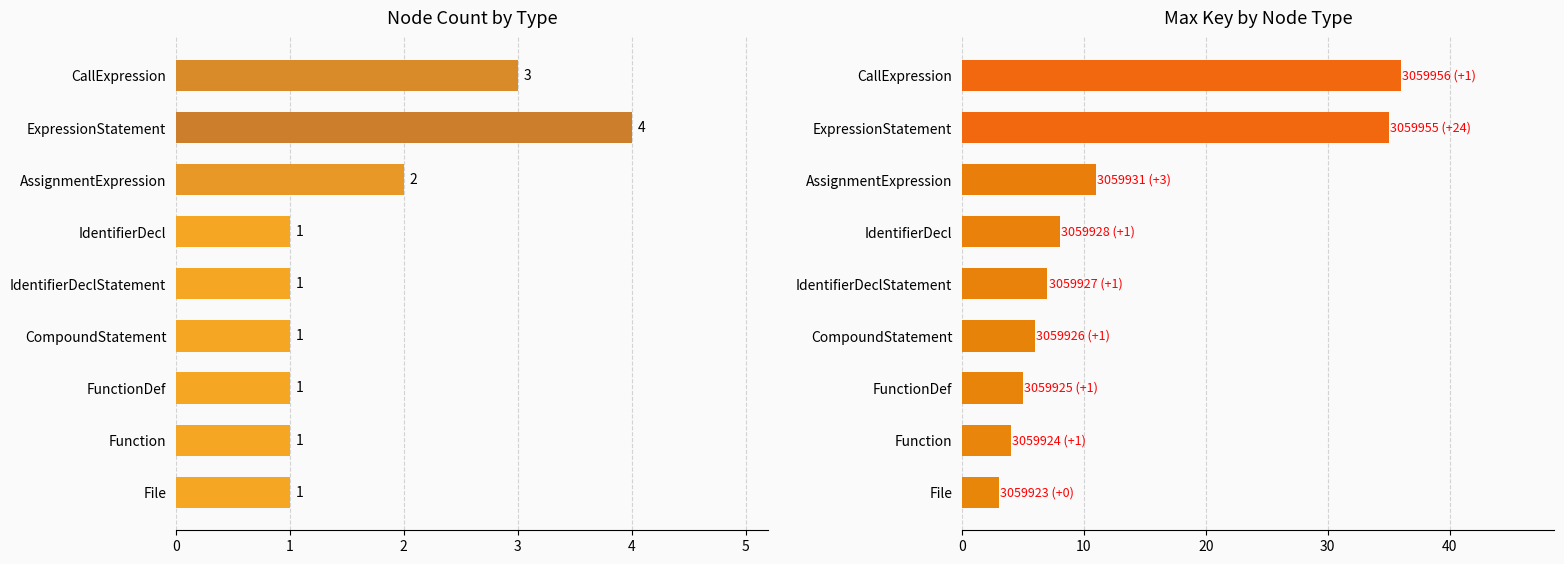

How many bars are there in each group?

2